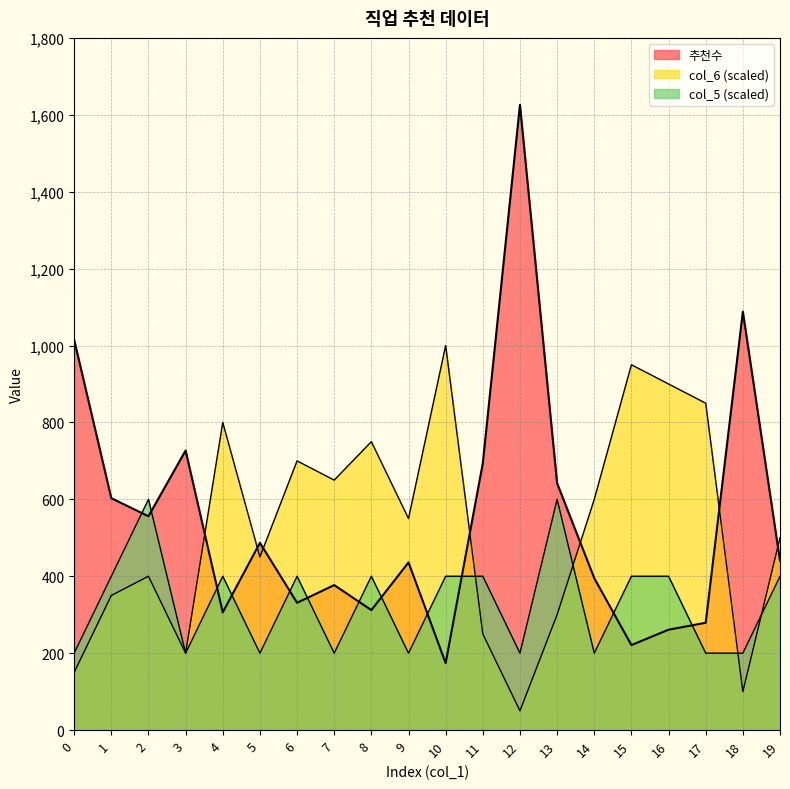

Which series changed the most between 11 and 13?

col_5